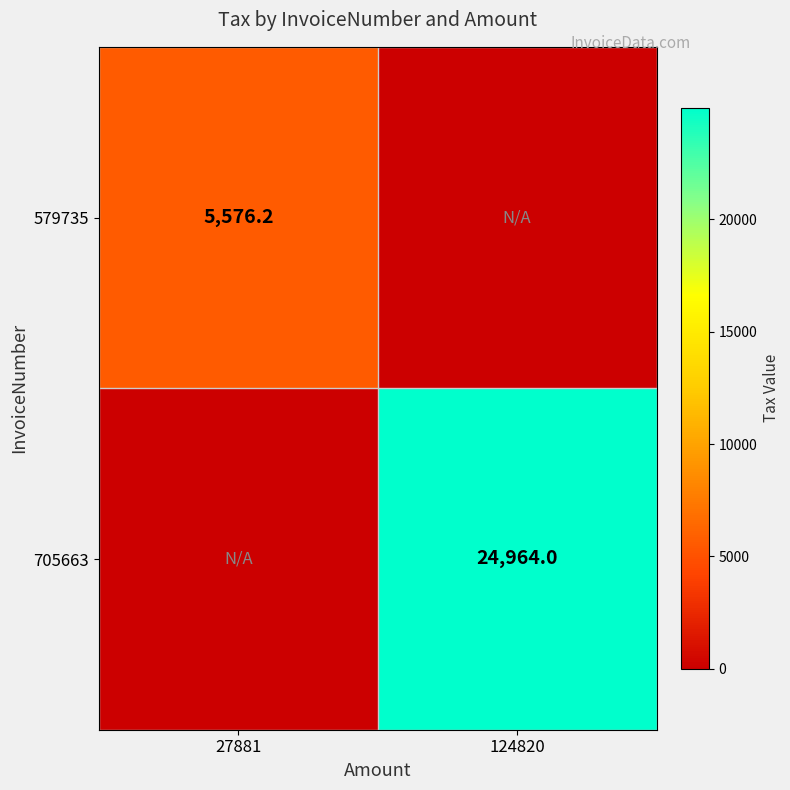

Rank the series by their maximum value, from lowest to highest.

579735, 705663